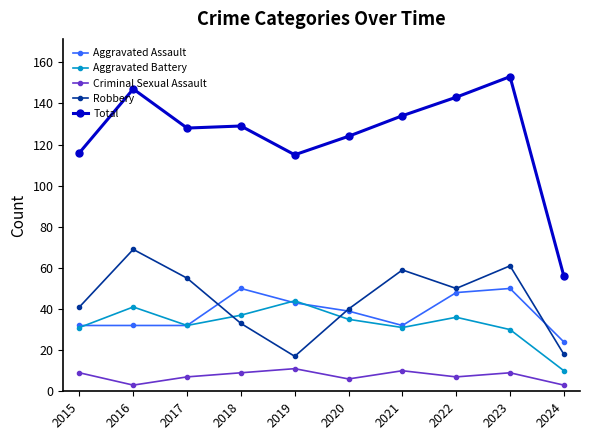

Where is Aggravated Assault nearest to the value 37?

2020